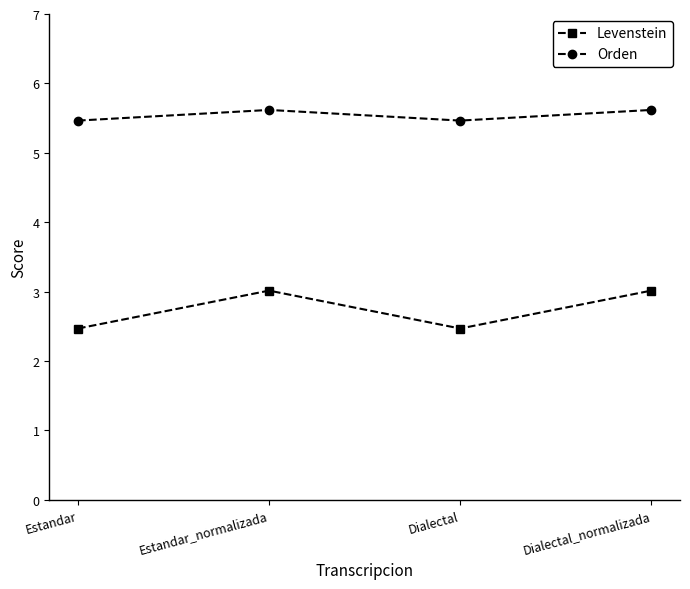

How many distinct data groups are displayed?

2